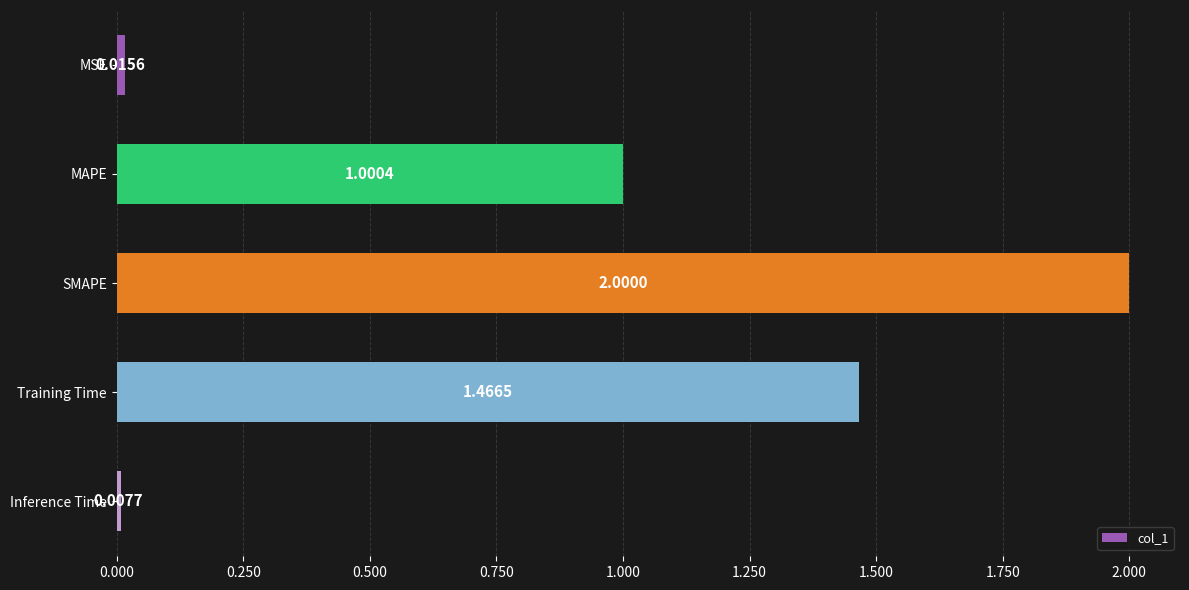

What is the change in value from MSE to MAPE?

+1.0